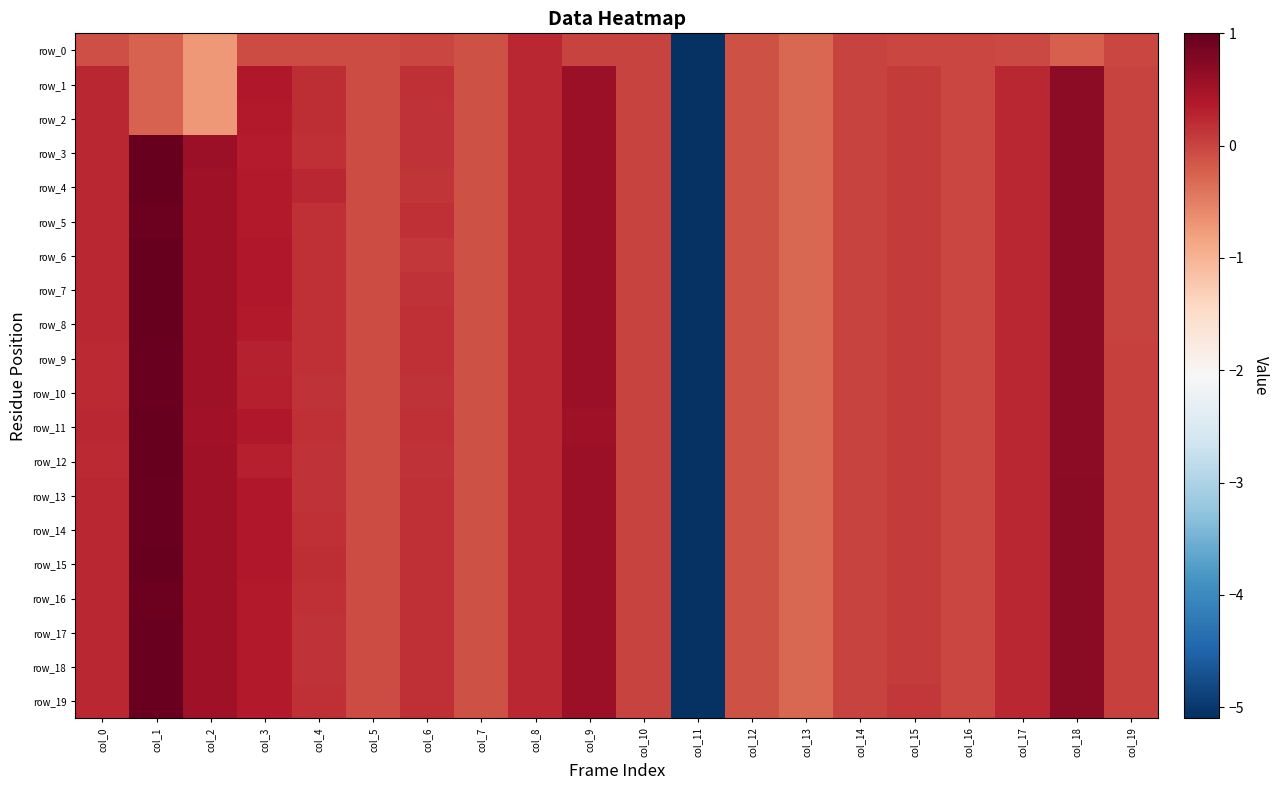

What is the difference between the maximum and minimum values in the row_8 series?

6.1